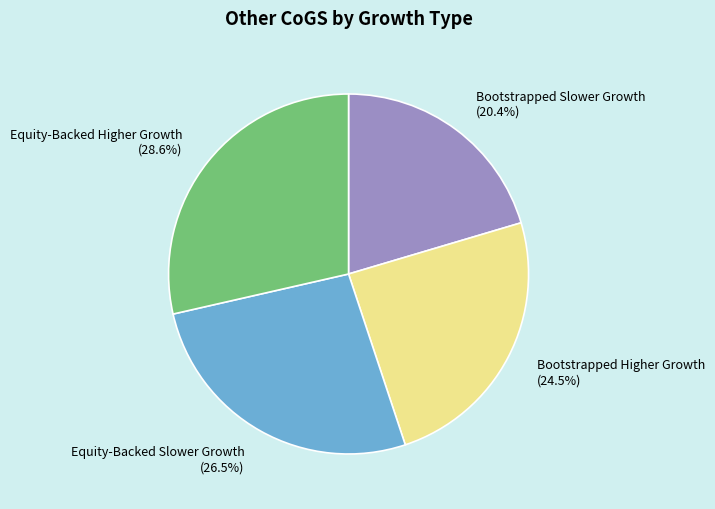

To the nearest percent, what percentage of the pie is Bootstrapped Slower Growth?

20%